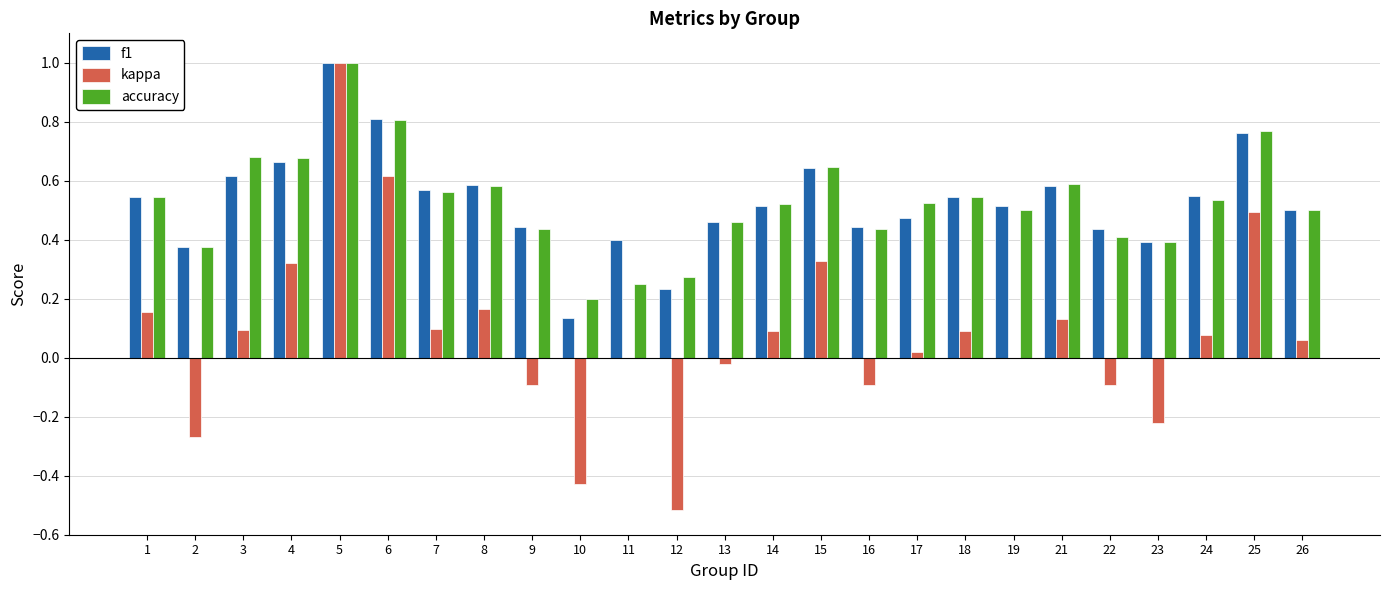

At which label does kappa first exceed 0?

1